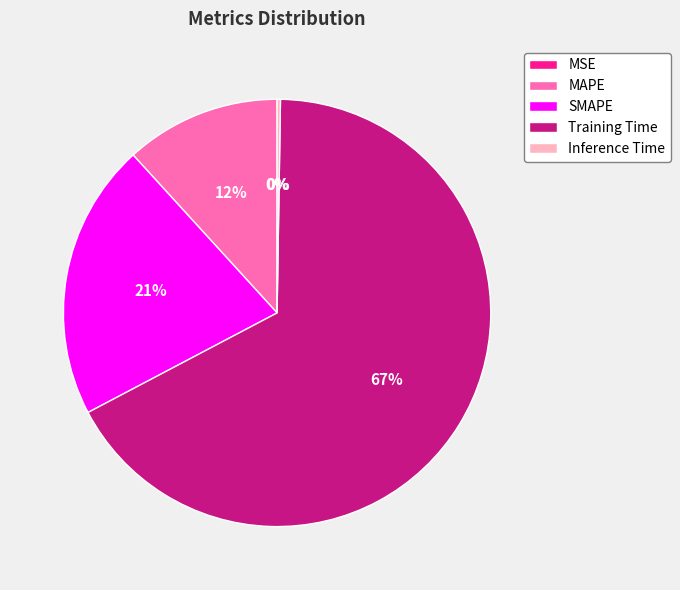

Combined, do MAPE and Training Time account for over 50%?

Yes